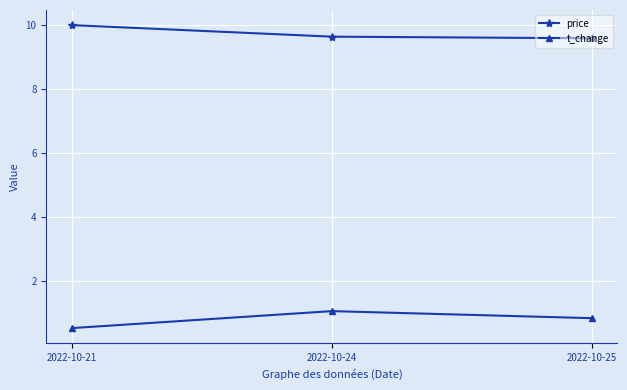

Count the t_change values in the range 0 to 1.

2